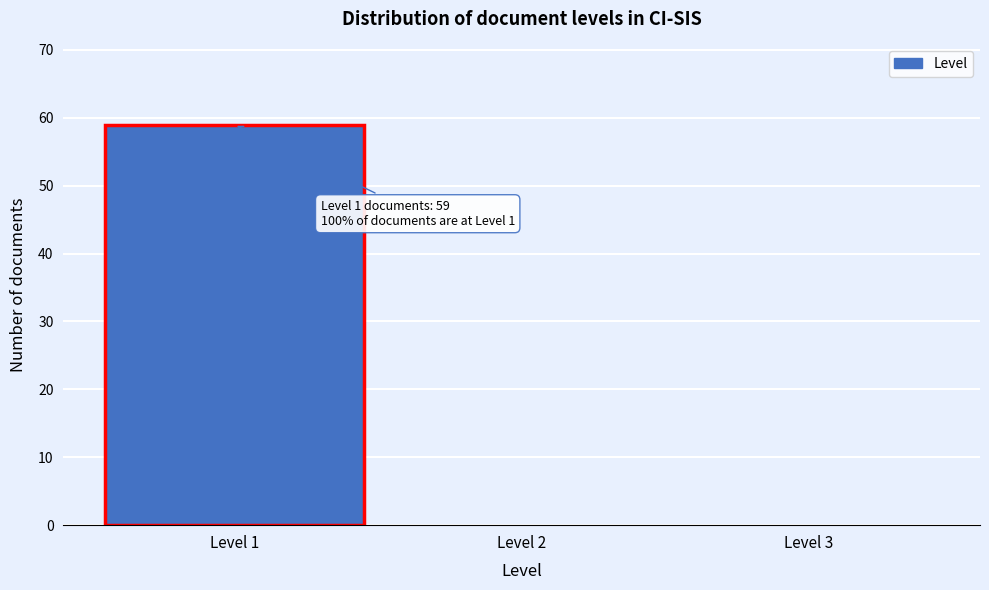

Over which range of the x-axis is the bar tallest?

0.5 to 1.5